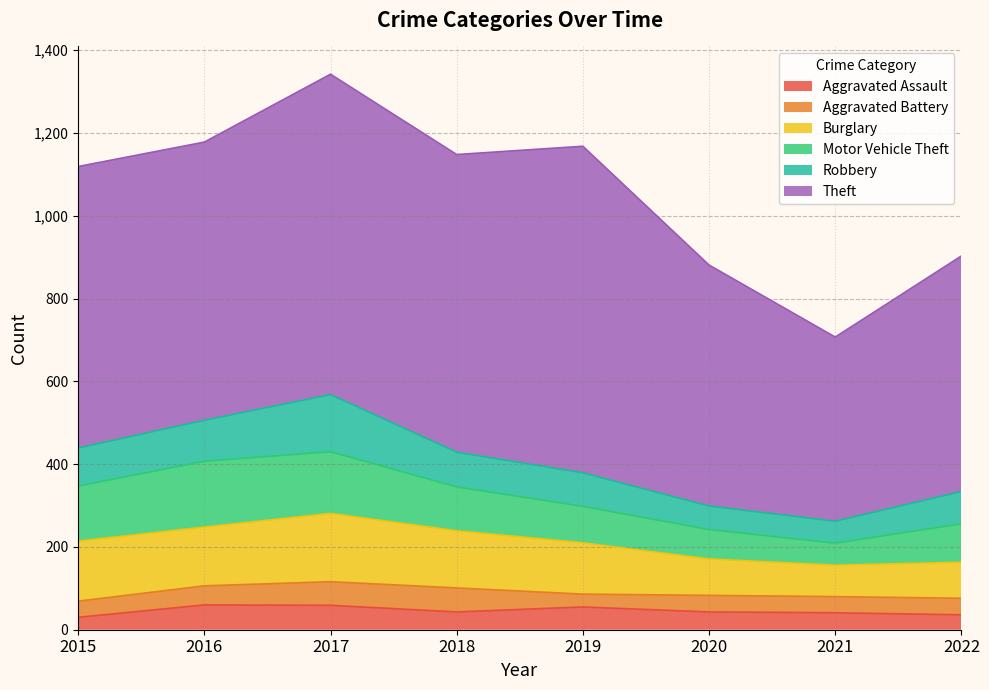

At which category is the sum across all series the highest?

2017